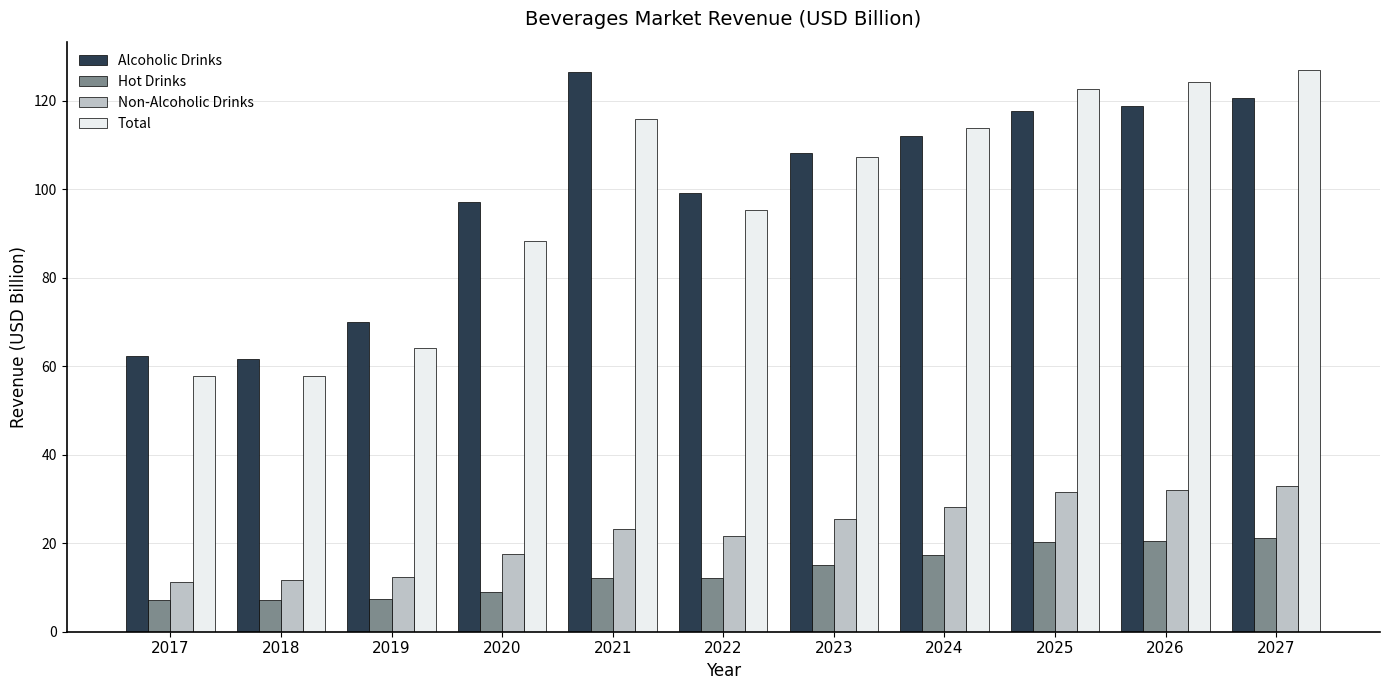

What is the total value across all series at 2023?

256.1